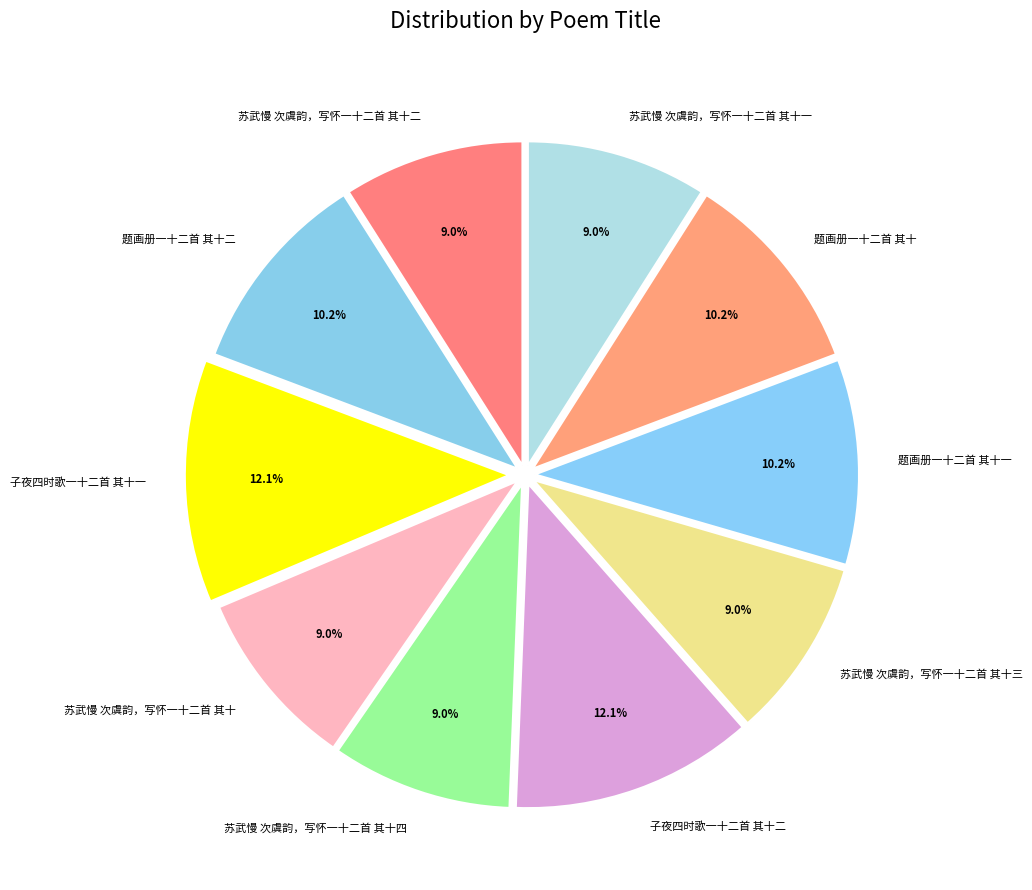

Is it true that 题画册一十二首 其十一 is 10% of the pie?

True